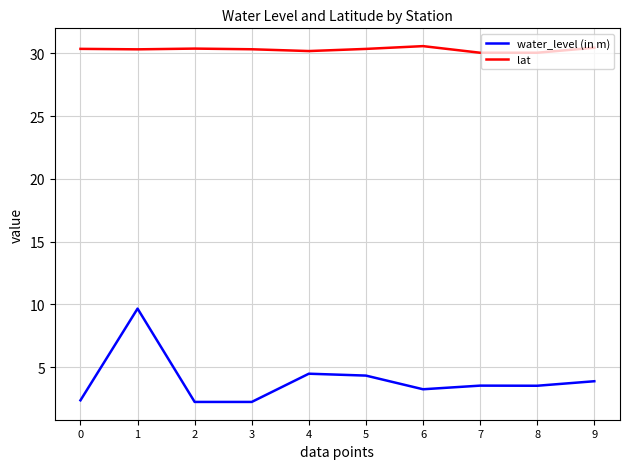

At which category is the sum across all series the highest?

1